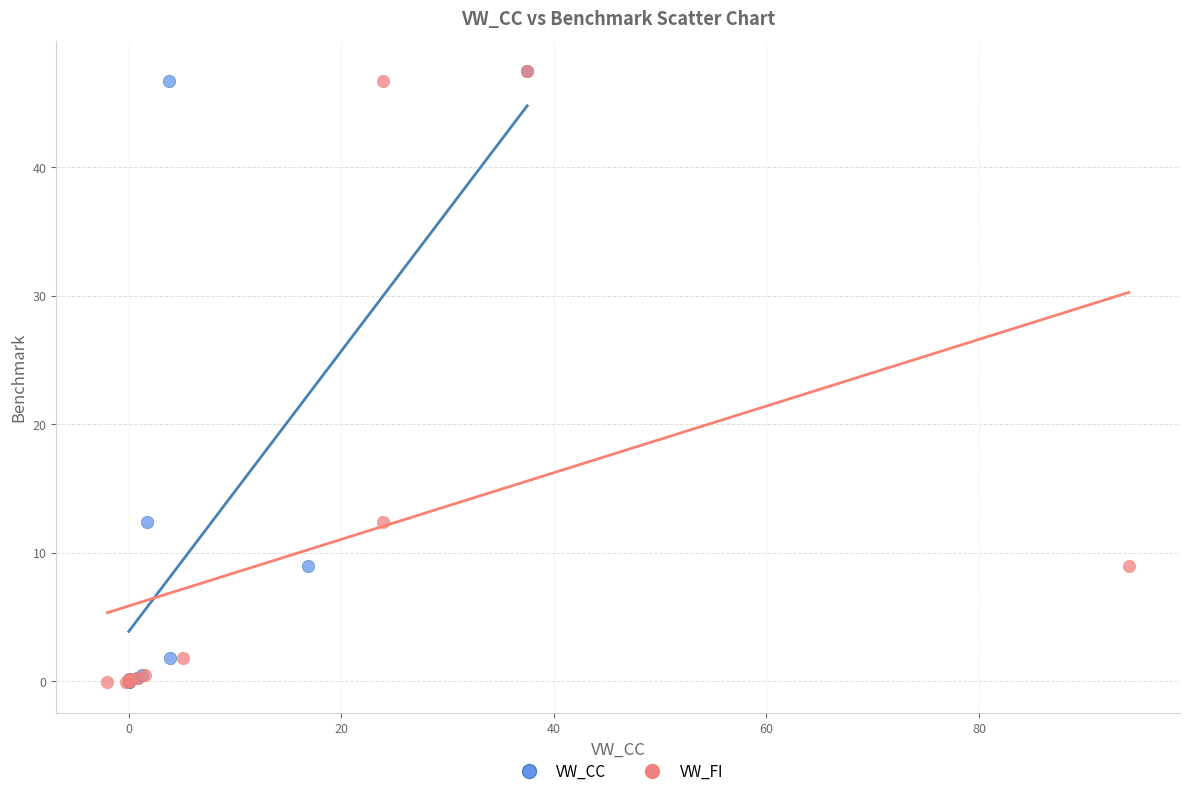

What are all the series names shown in the legend?

VW_CC, VW_FI